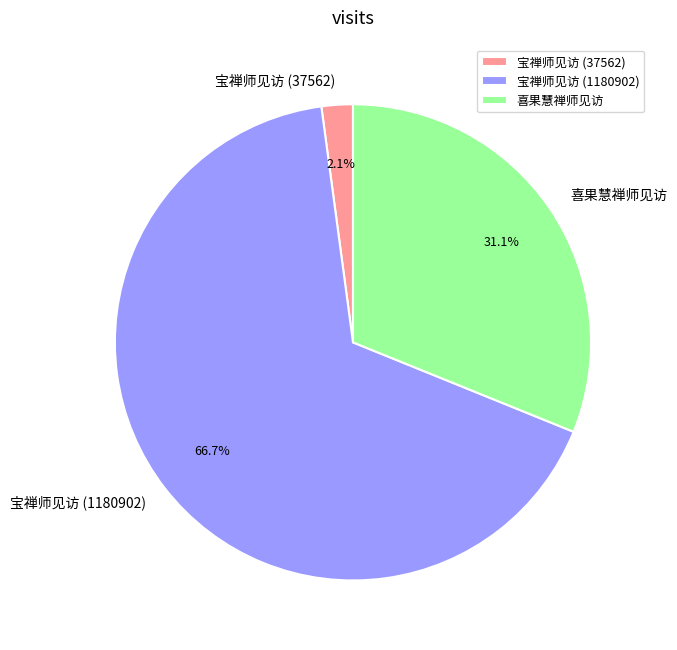

What is the largest slice in the pie chart?

宝禅师见访 (1180902)